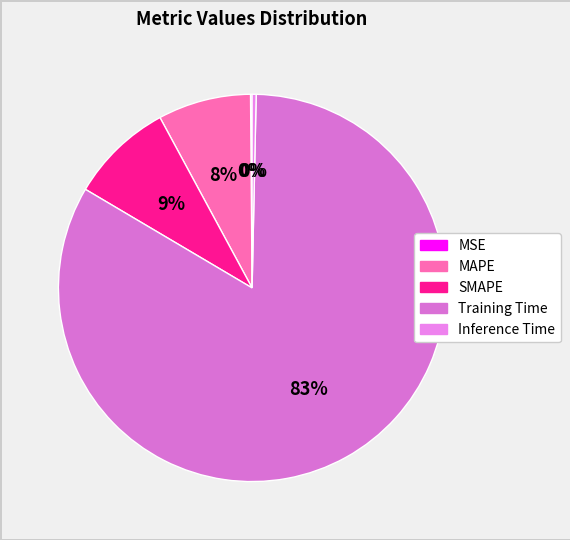

How much of the chart is everything except Inference Time?

99.7%